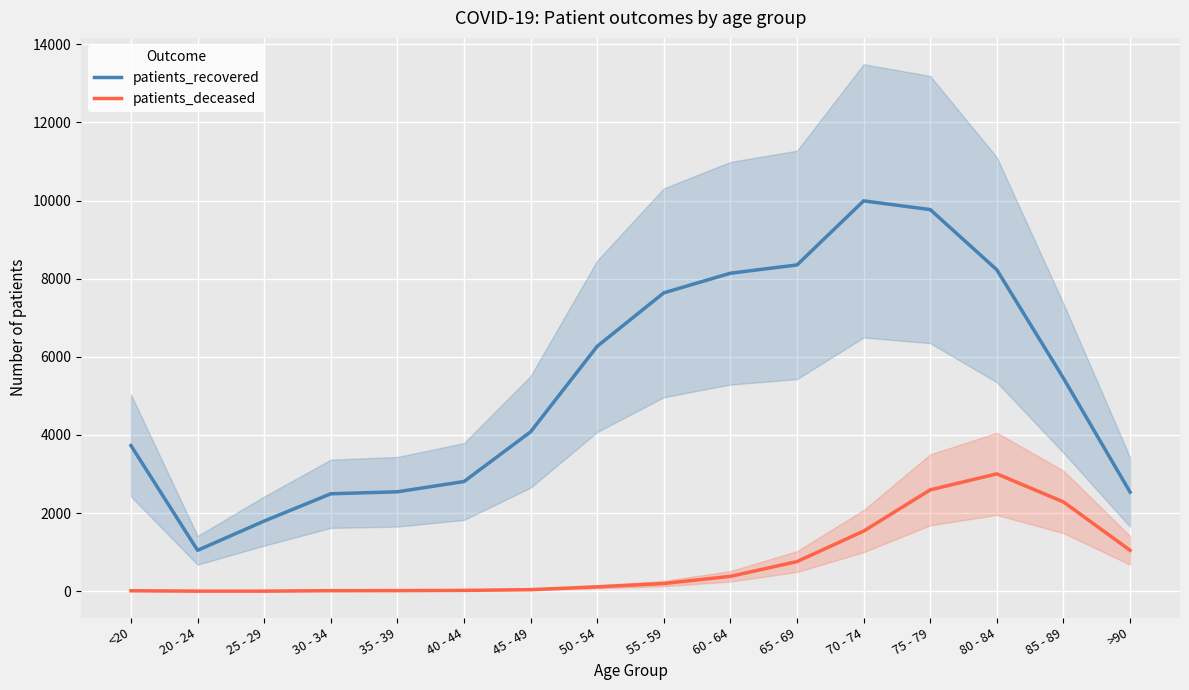

The value of patients_recovered at 75 - 79 is 9770. True or false?

True